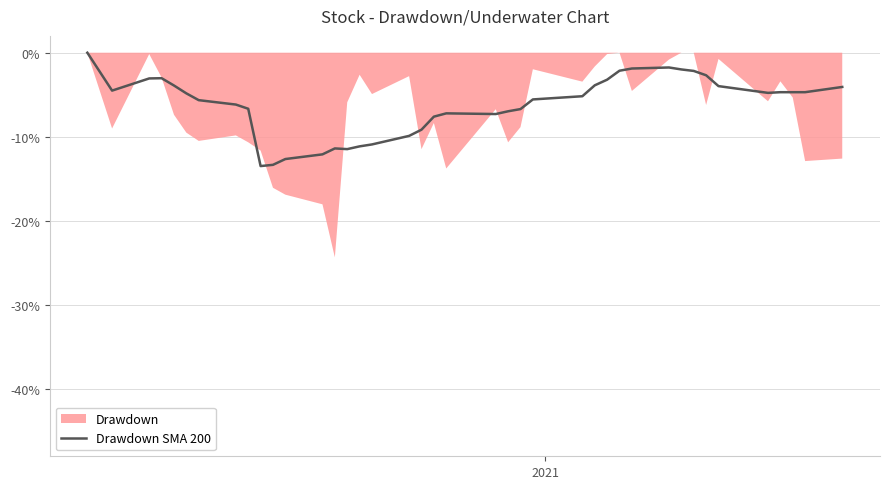

What is the average value?

-6.2